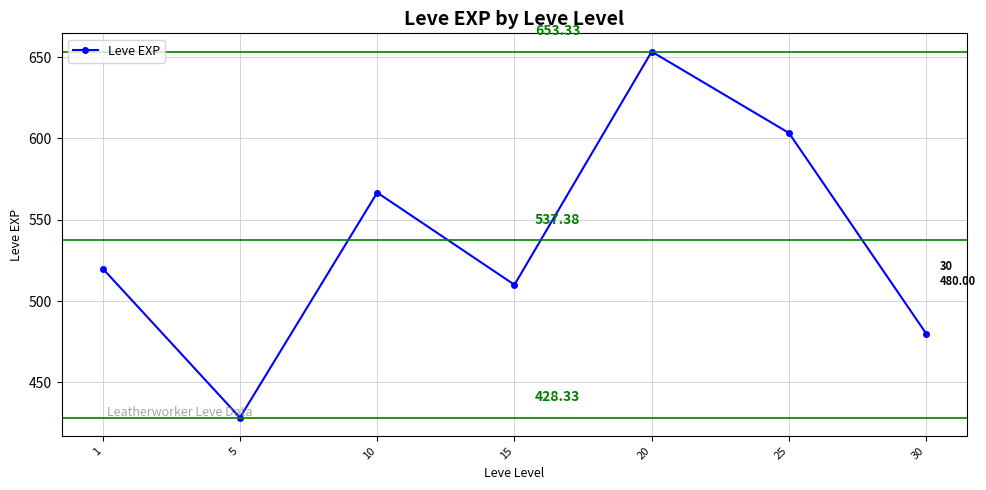

Is this an area chart (filled region under the line)?

No